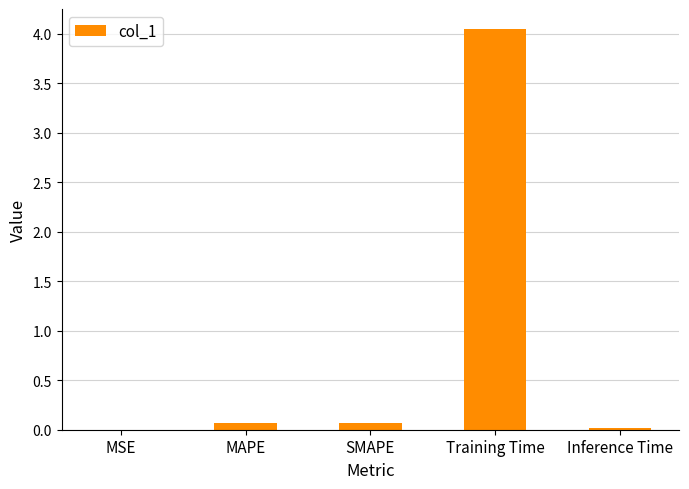

What is the sum of all values?

4.2